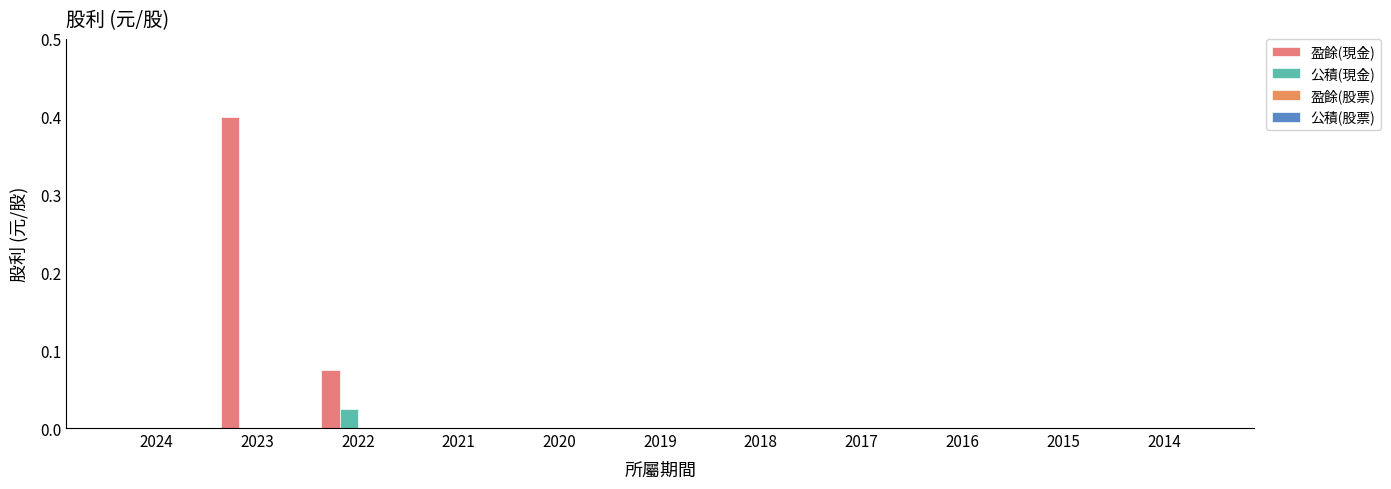

What is the greatest value displayed?

0.4